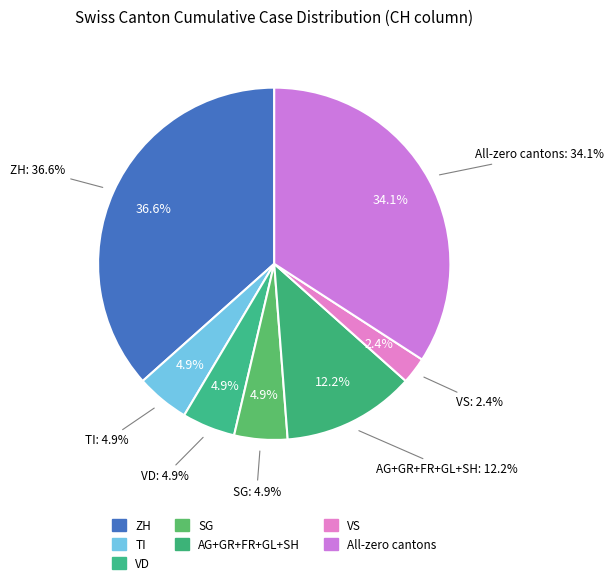

Is it true that 36 is 1% of the pie?

False